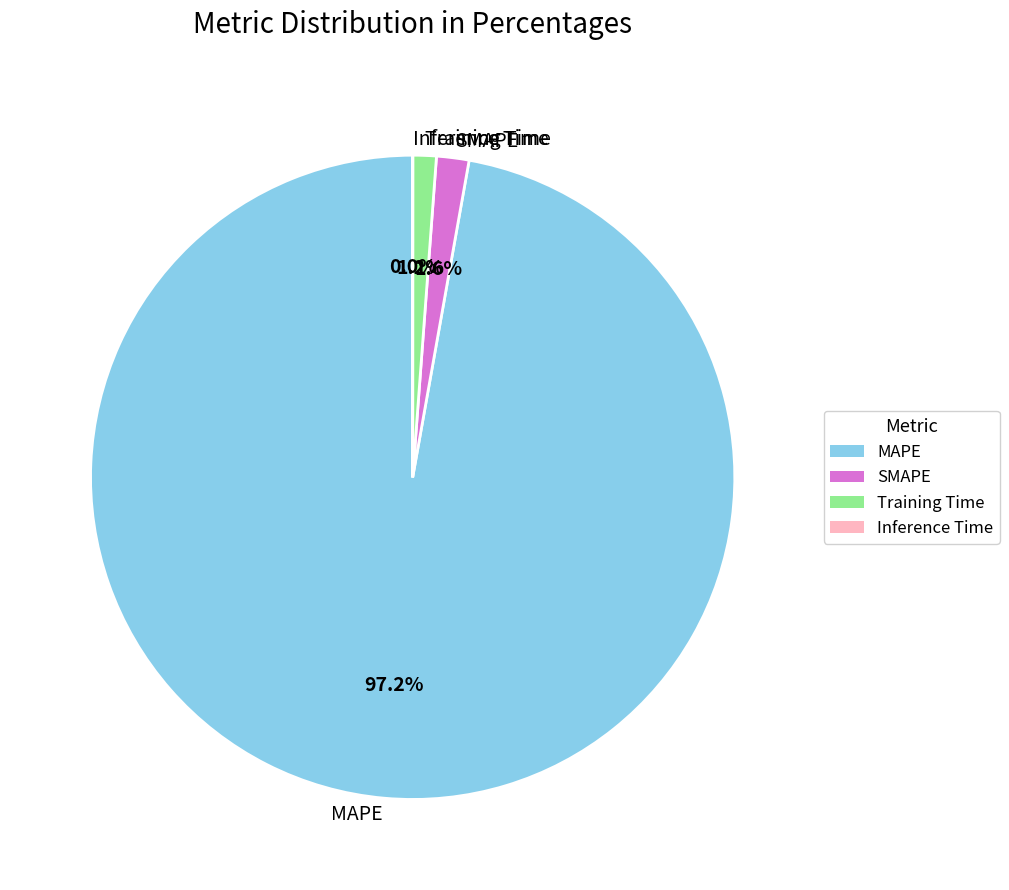

Which has a higher value, MAPE or Training Time?

MAPE